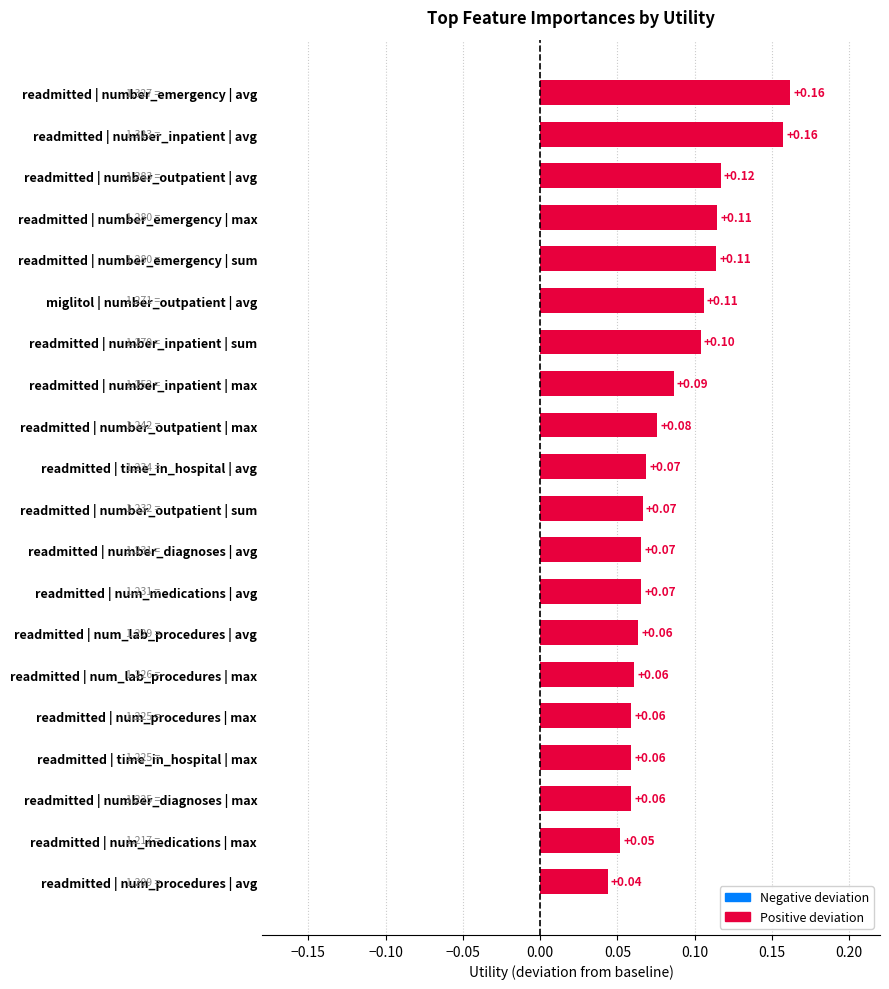

Between readmitted | number_diagnoses | avg and readmitted | number_inpatient | avg, which is larger?

readmitted | number_inpatient | avg